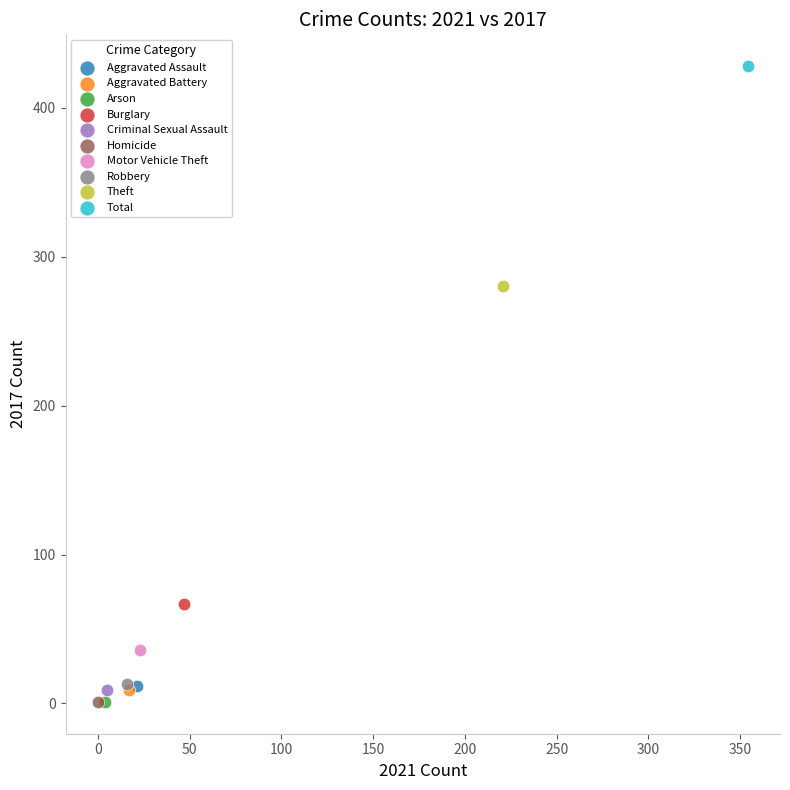

What are all the series names shown in the legend?

Aggravated Assault, Aggravated Battery, Arson, Burglary, Criminal Sexual Assault, Homicide, Motor Vehicle Theft, Robbery, Theft, Total